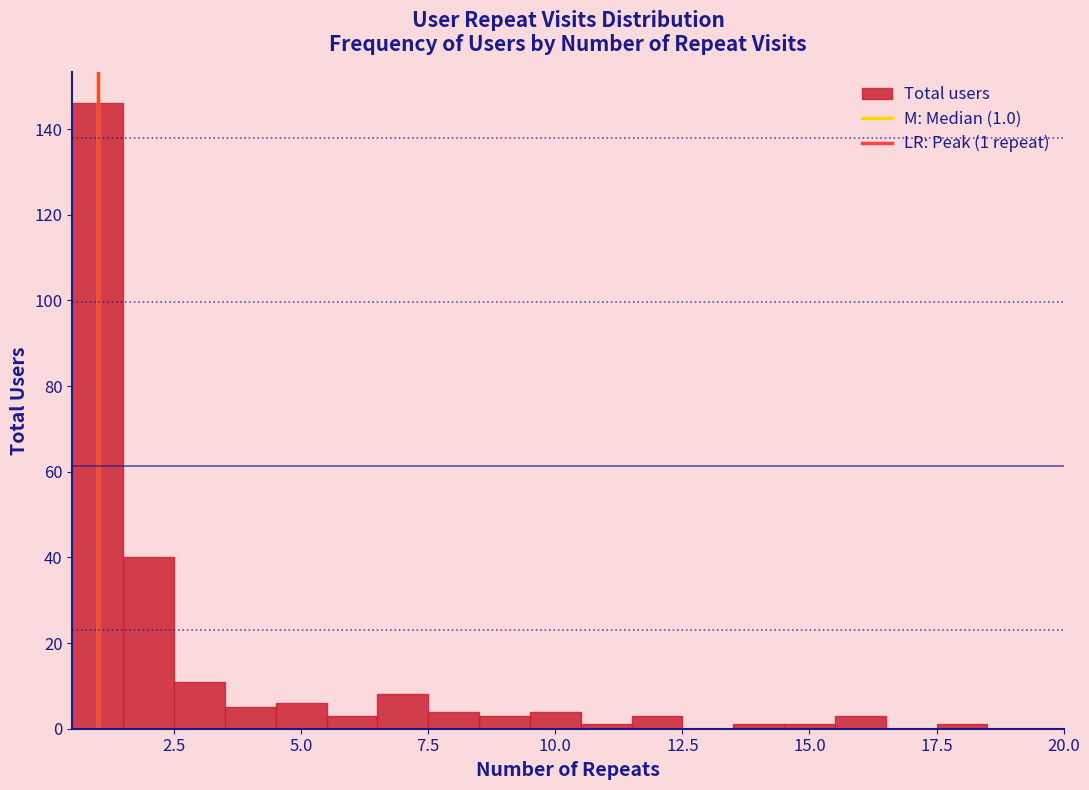

Around what value on the x-axis is the tallest bar? Give the approximate position of its centre, as read against the axis.

1.0